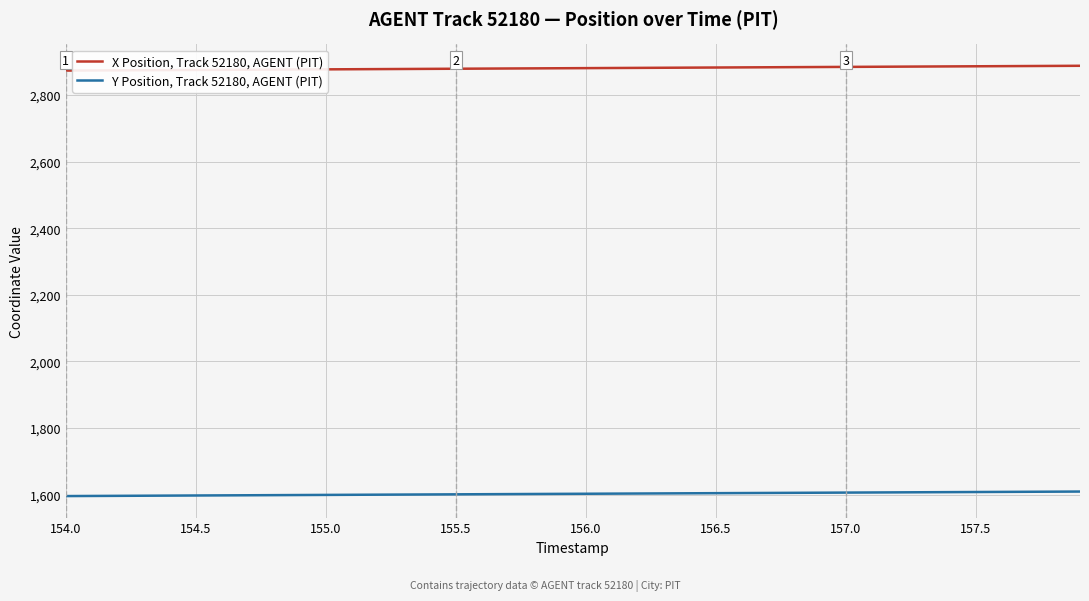

What is the greatest value displayed?

2888.0